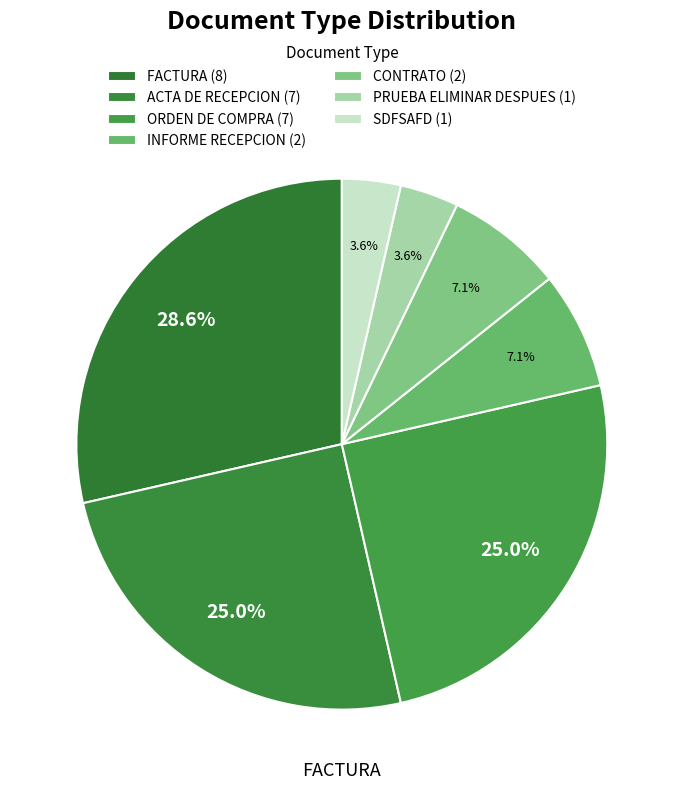

Is the sum of PRUEBA ELIMINAR DESPUES and INFORME RECEPCION greater than half?

No